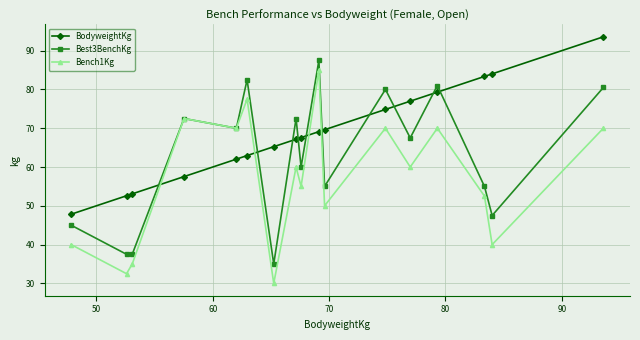

In Bench1Kg, how many points are higher than both neighbors (excluding endpoints)?

6